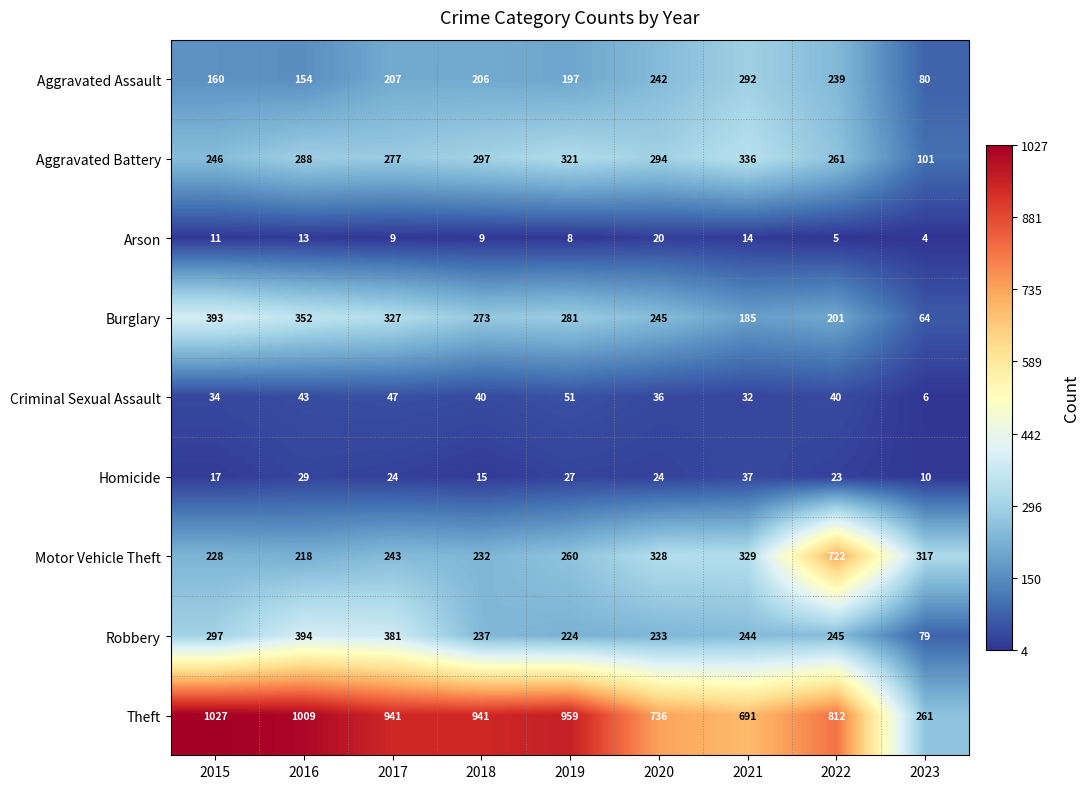

Which category has the highest value across all series?

2015